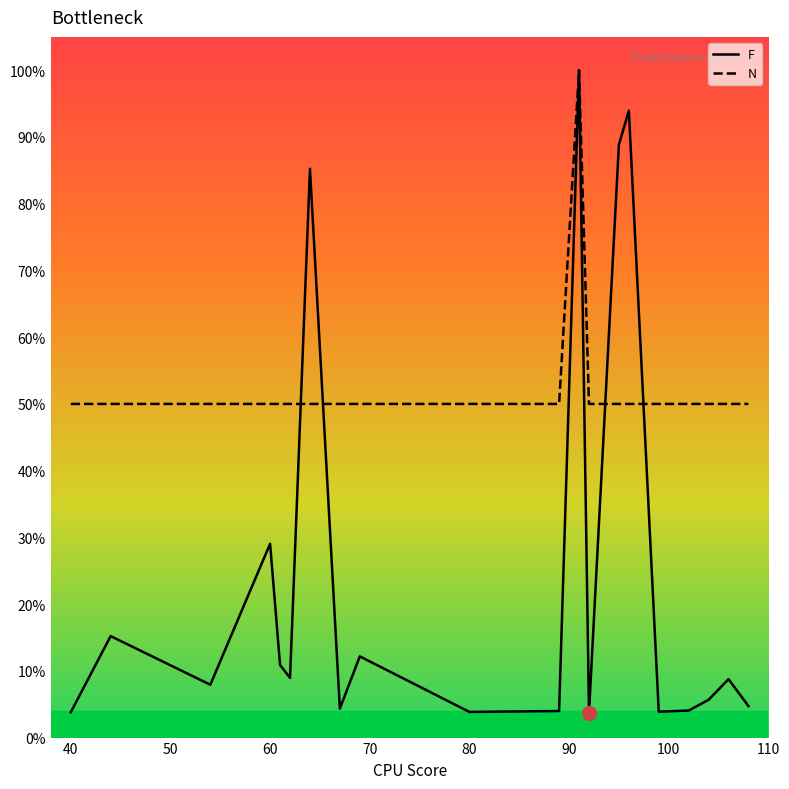

List the series in order of their overall mean, lowest first.

F, N